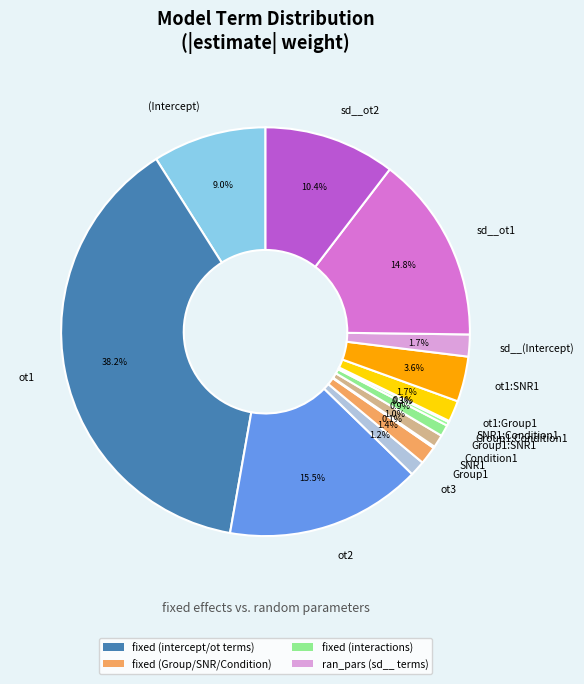

To the nearest percent, what is the average slice percentage?

7%